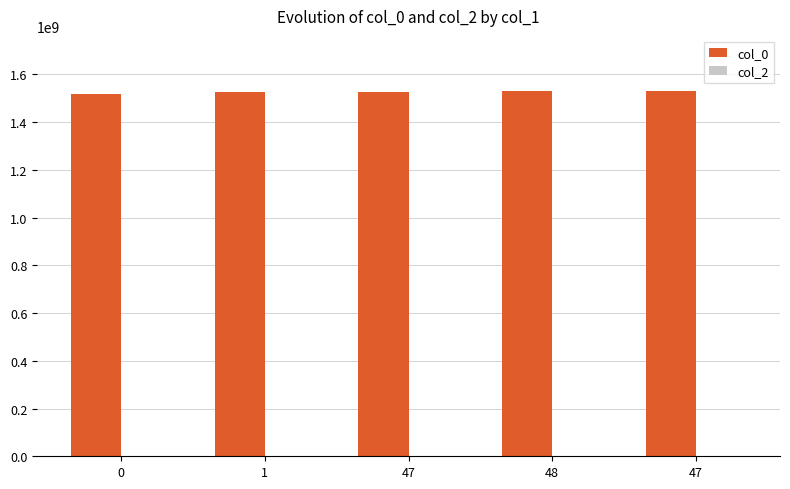

How many distinct data groups are displayed?

1